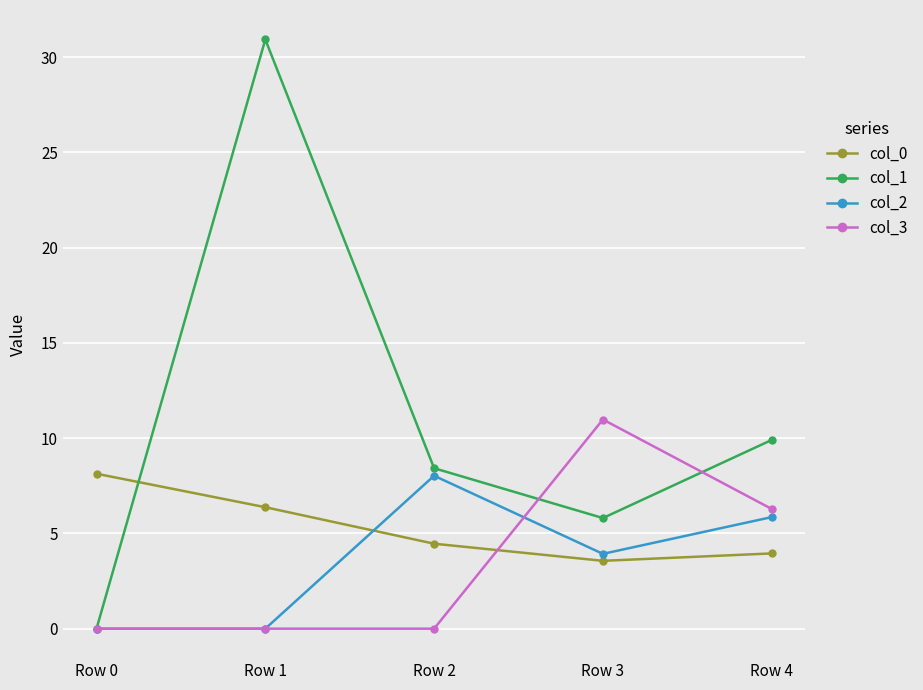

How many values in the col_2 series are below 3?

2